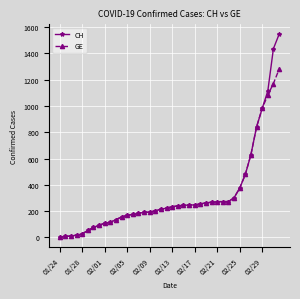

What is the maximum value shown in the chart?

1544